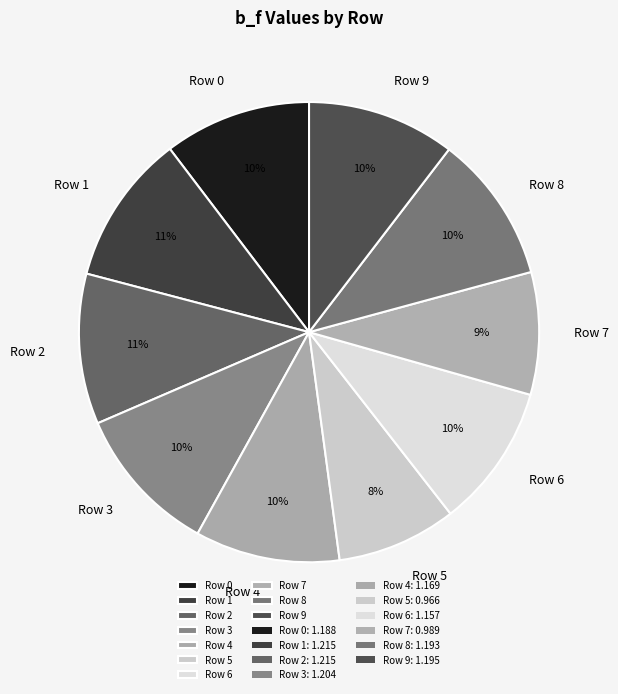

What percentage is the Row 5 slice, to the nearest percent?

8%